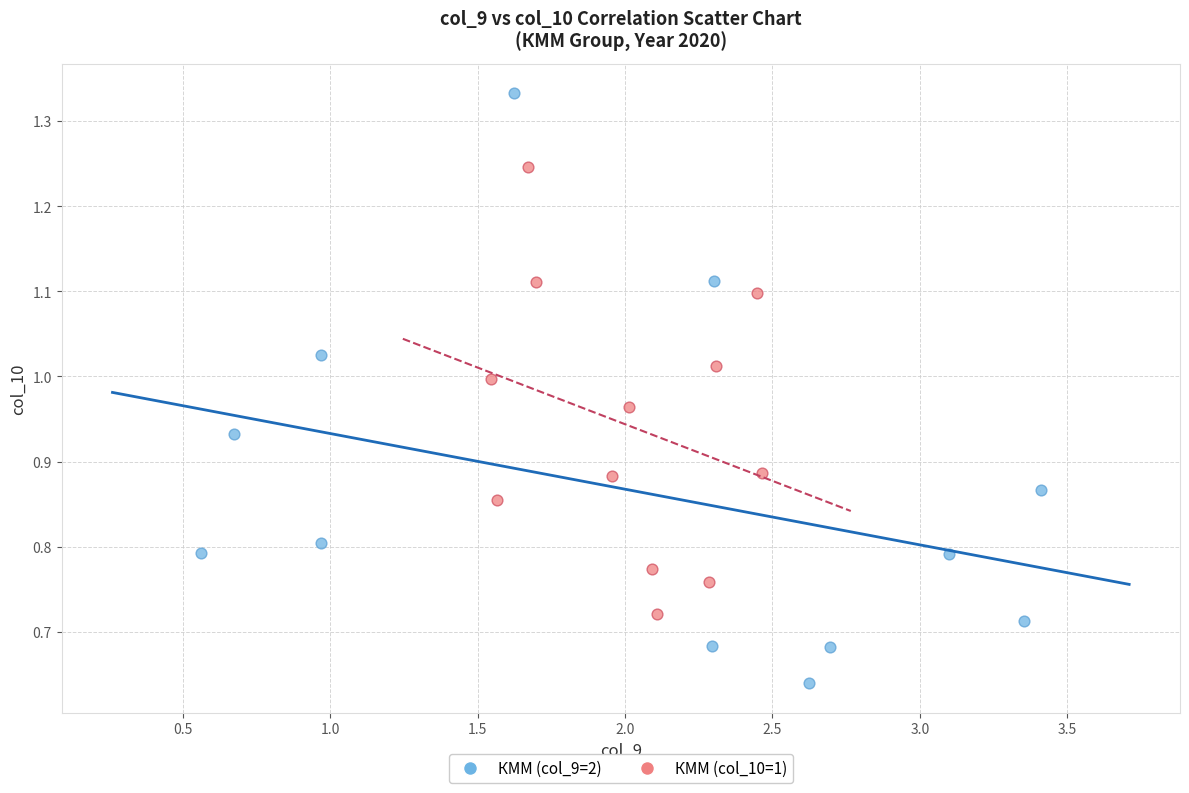

Which series has the widest spread of Y values?

КММ (col_9=2)